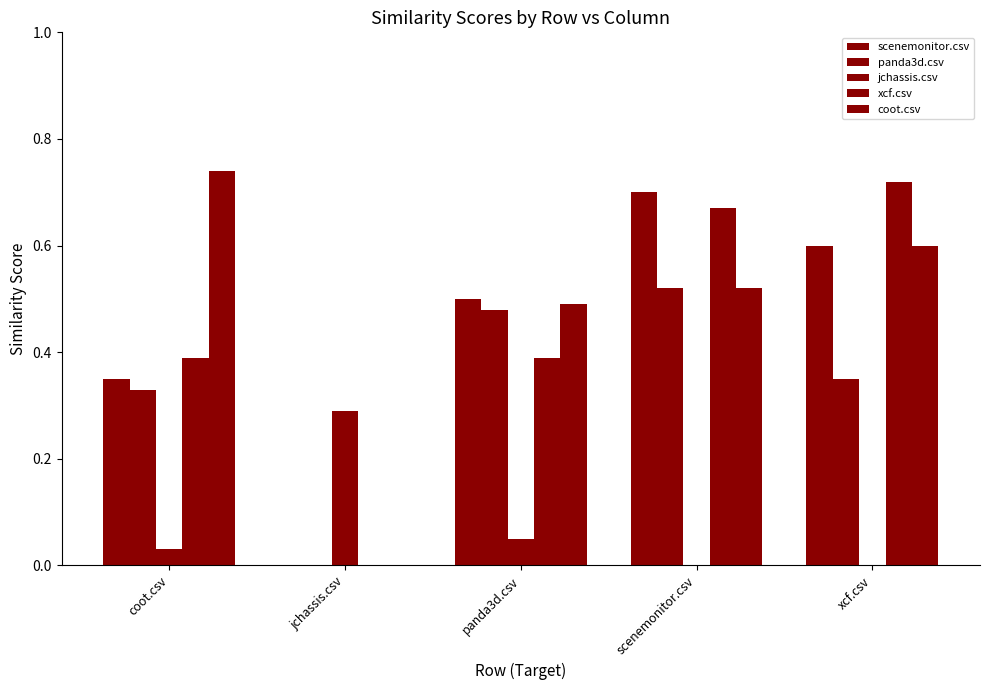

How many values in the xcf.csv series exceed 0?

4